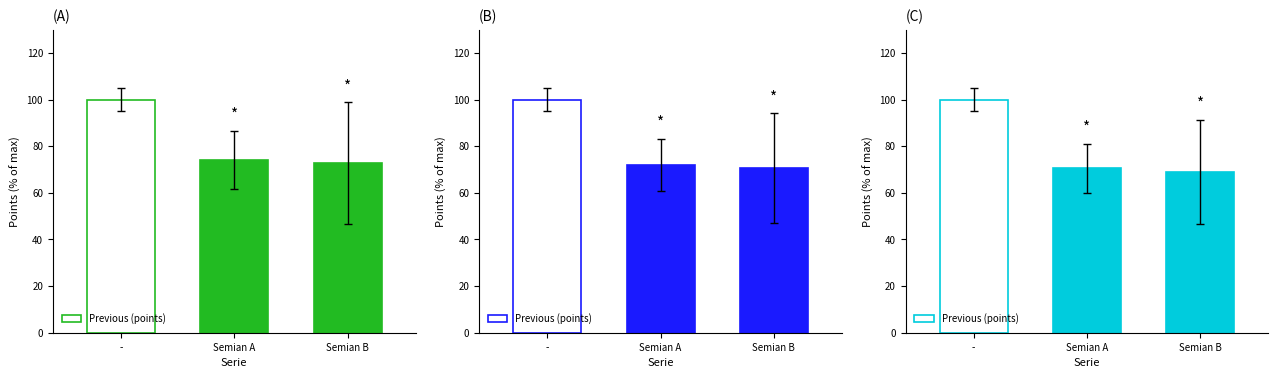

What position from the left is Semian B?

3